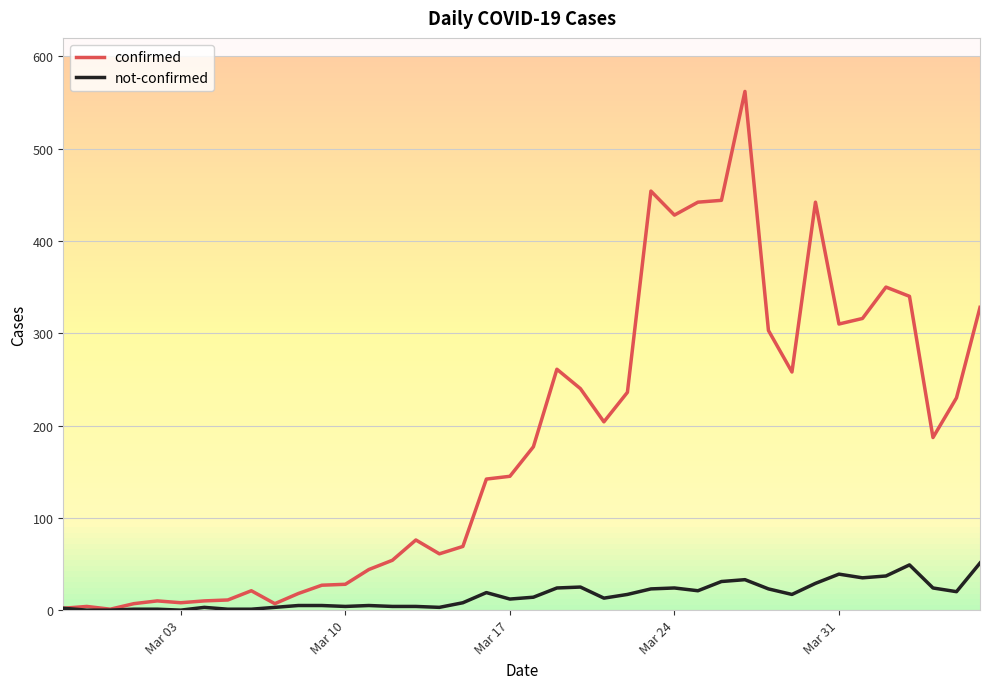

Which series has the largest range (max minus min)?

confirmed